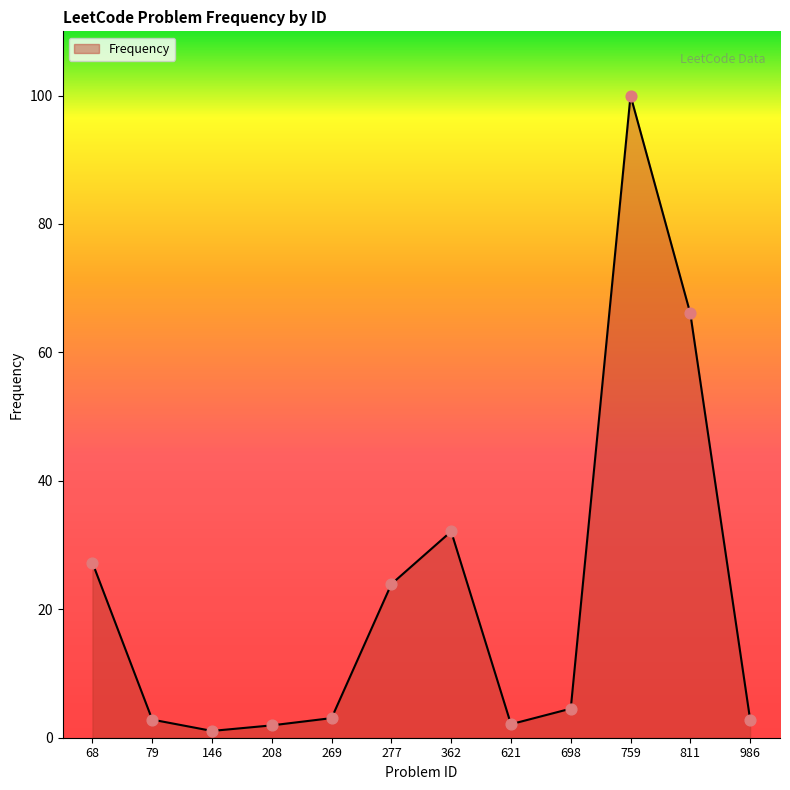

What is the change in value from 208 to 269?

+1.1